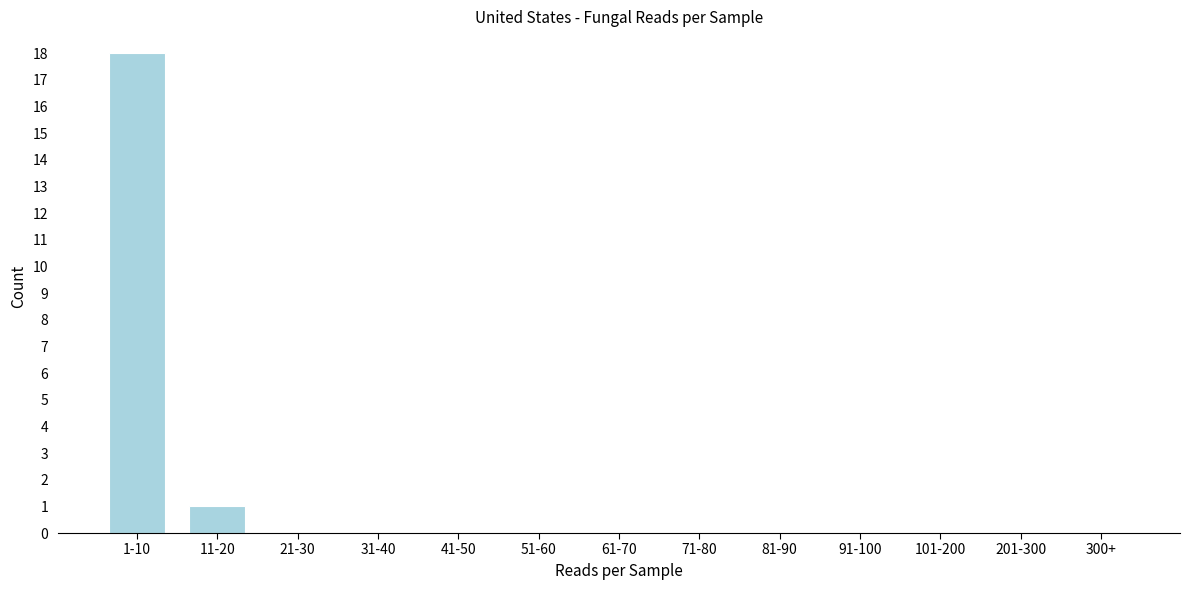

Reading left to right, what are all the values shown in this chart?

1-10=18	11-20=1	21-30=0	31-40=0	41-50=0	51-60=0	61-70=0	71-80=0	81-90=0	91-100=0	101-200=0	201-300=0	300+=0